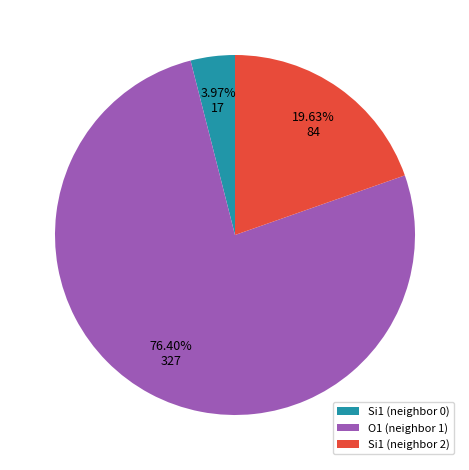

How many segments does this pie chart have?

3